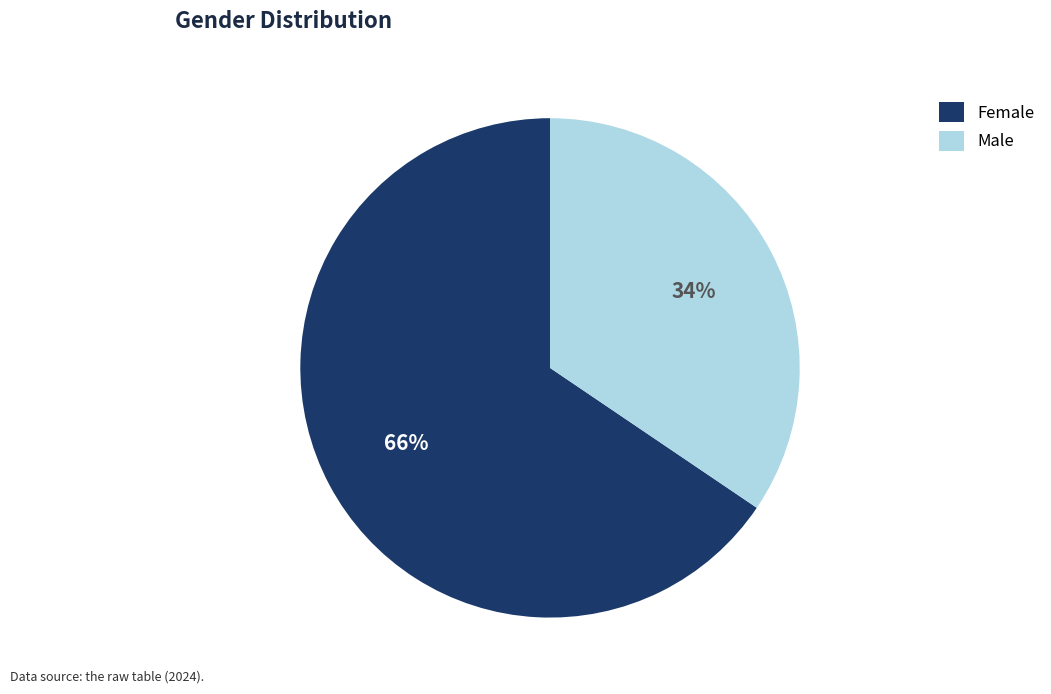

To the nearest percent, what percentage of the pie is Male?

34%